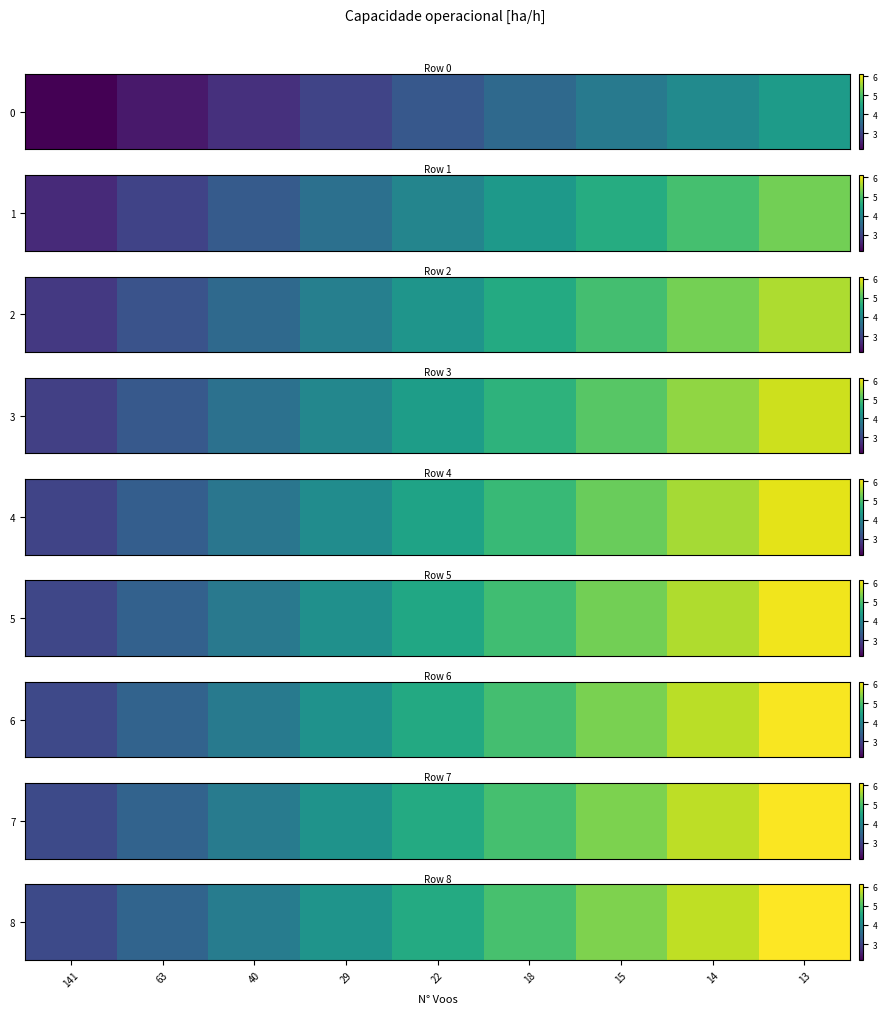

What is the smallest value displayed?

3.1